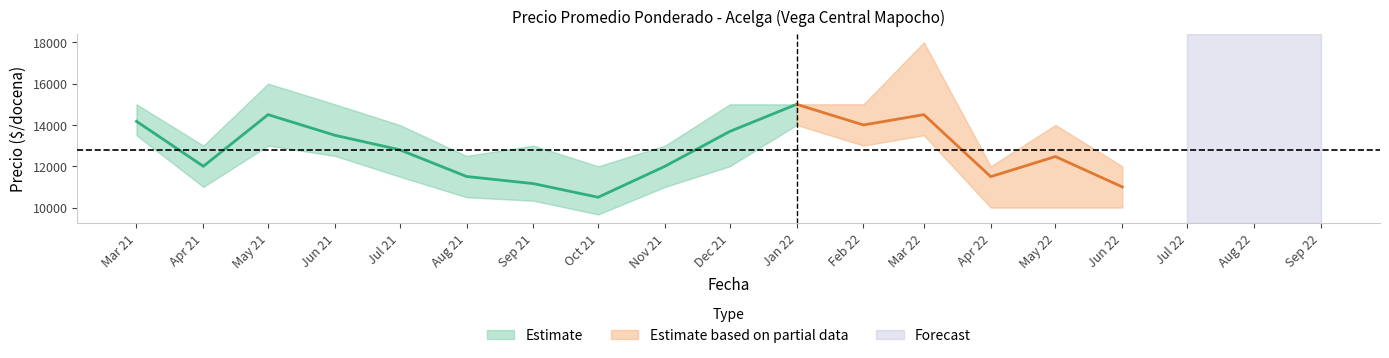

True or false: Precio maximo and Precio minimo cross at least once.

False